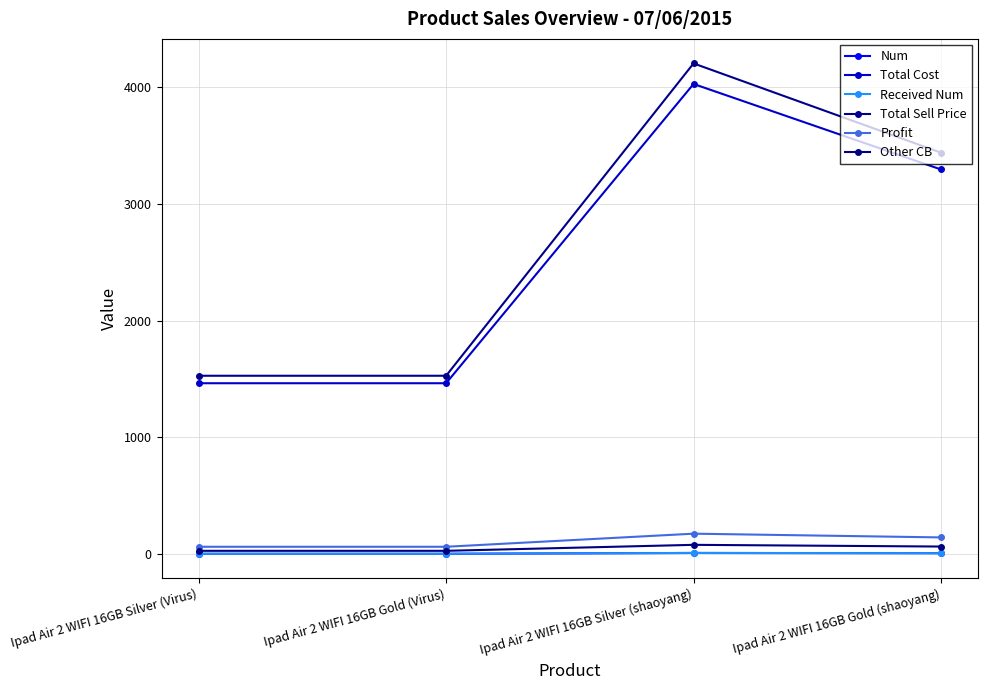

True or false: Other CB and Num cross at least once.

False